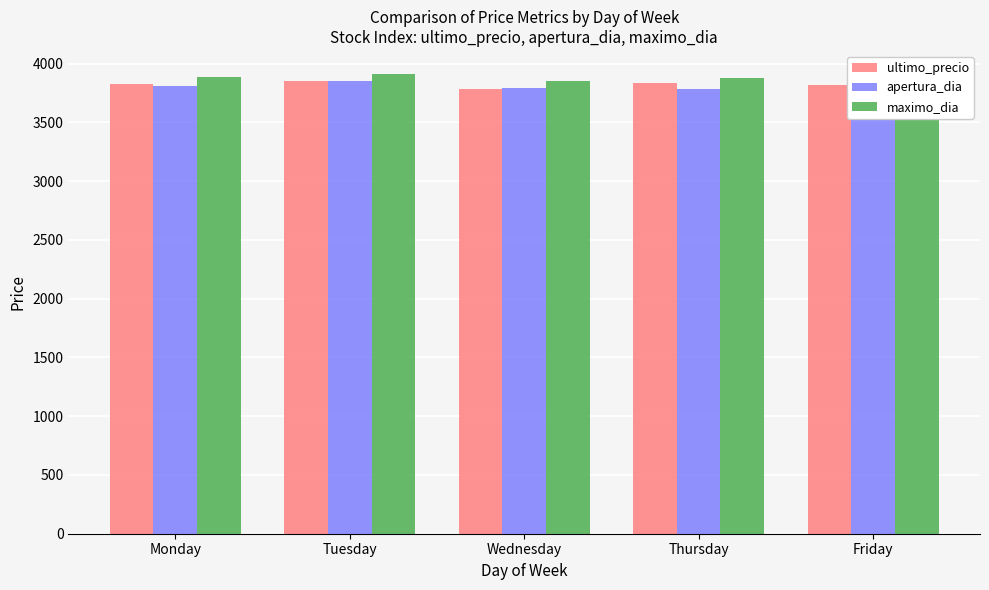

At which label does apertura_dia first exceed 3808?

Monday